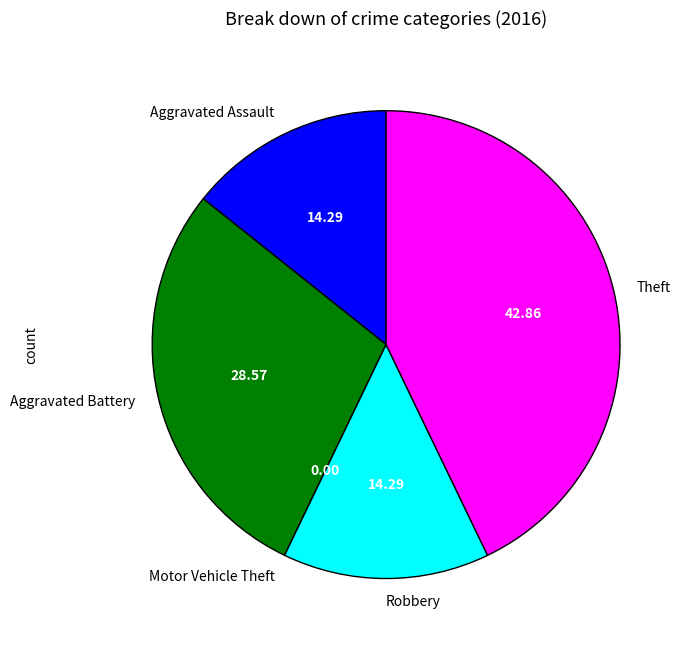

What is the ratio of the value at Aggravated Battery to the value at Aggravated Assault?

2.0